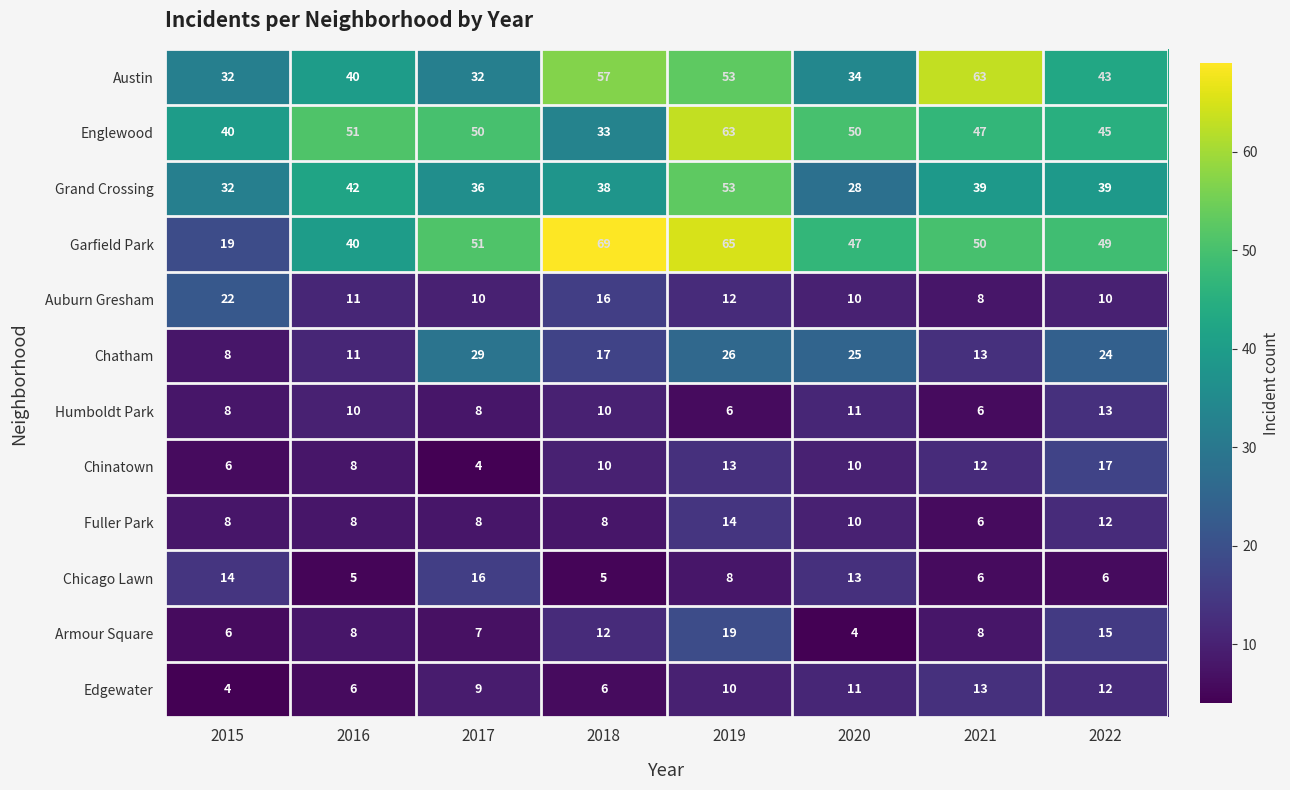

Is it true that Grand Crossing equals 71 at 2016?

False